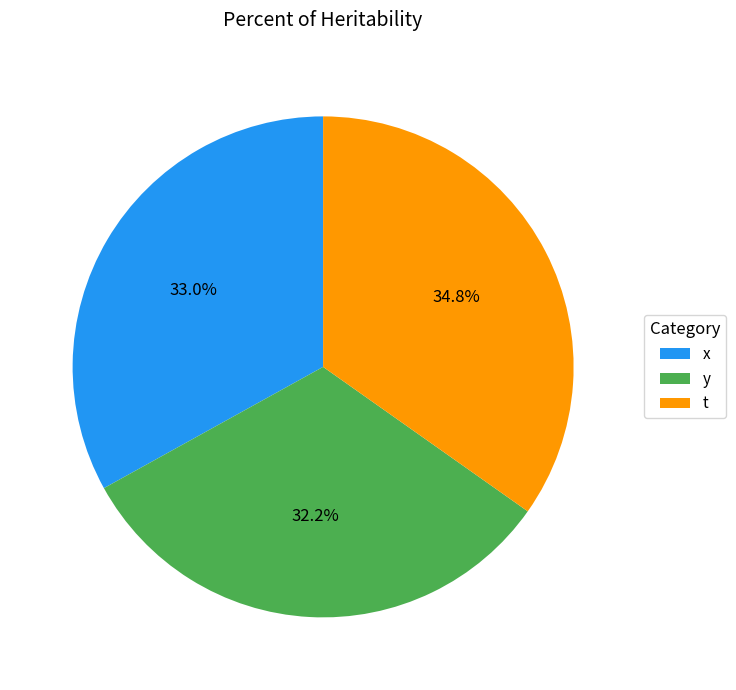

The y slice represents 32% of the pie. True or false?

True